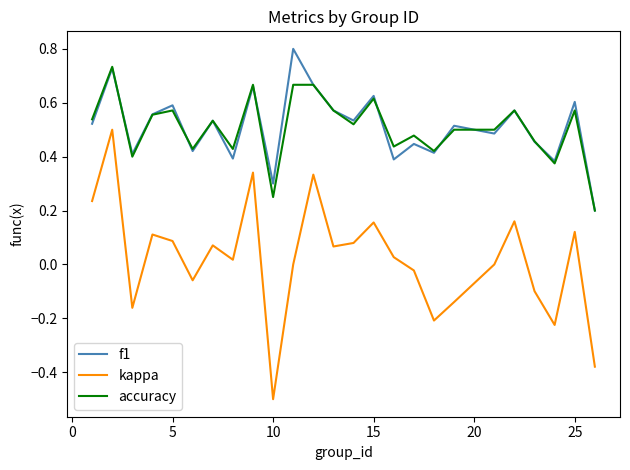

Count the accuracy values in the range 0 to 1.

25